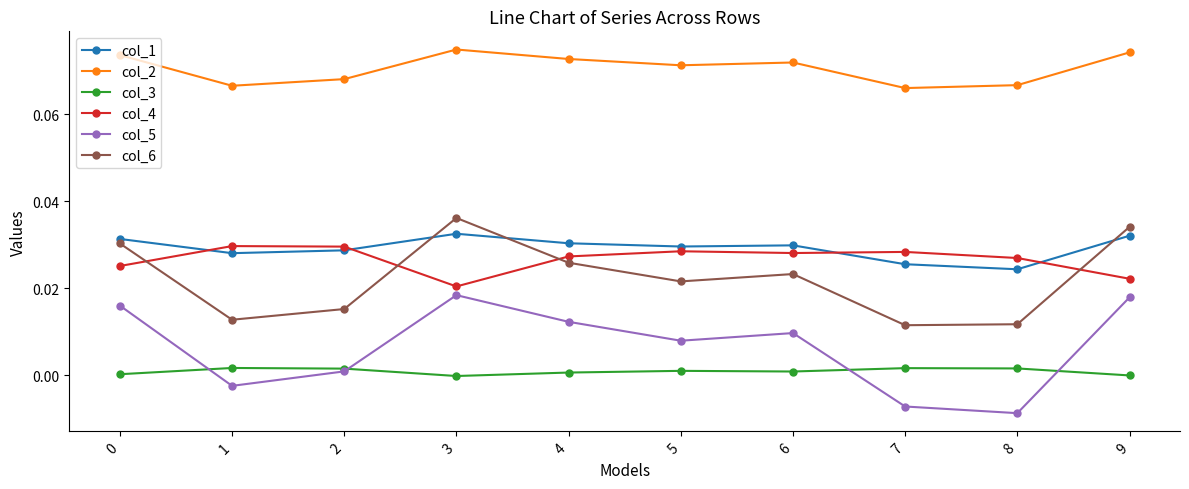

At which category does col_6 reach its first local peak?

3